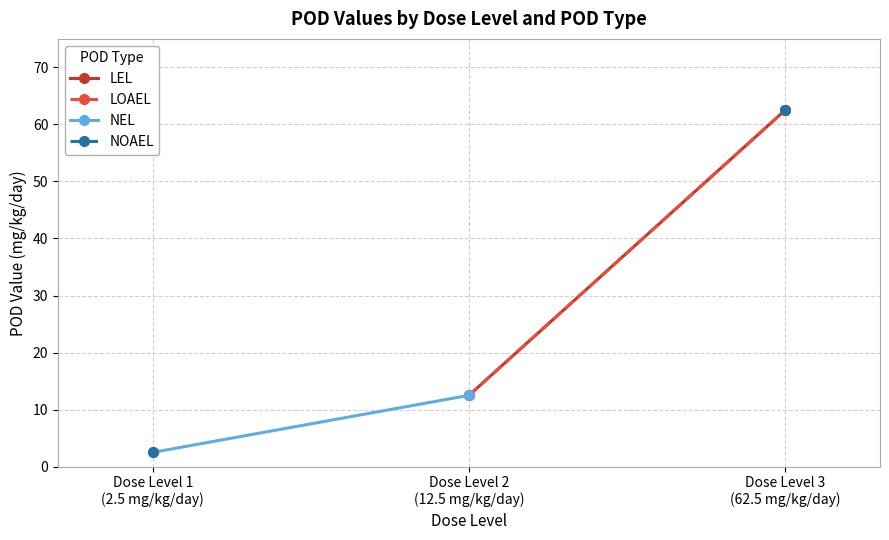

What is the minimum value for NEL?

2.5